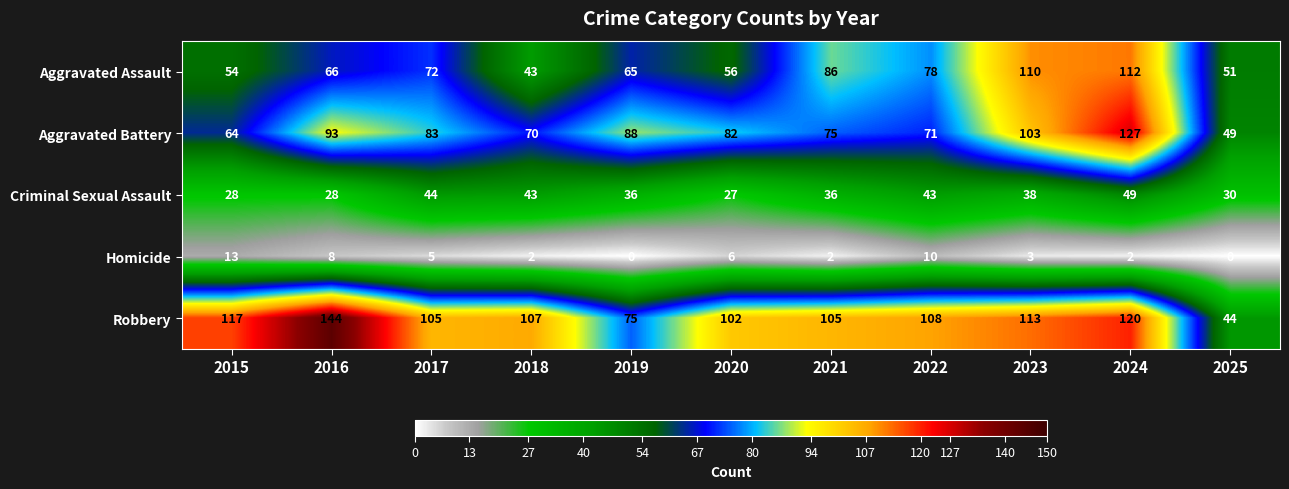

At how many categories does at least one series exceed 139?

1